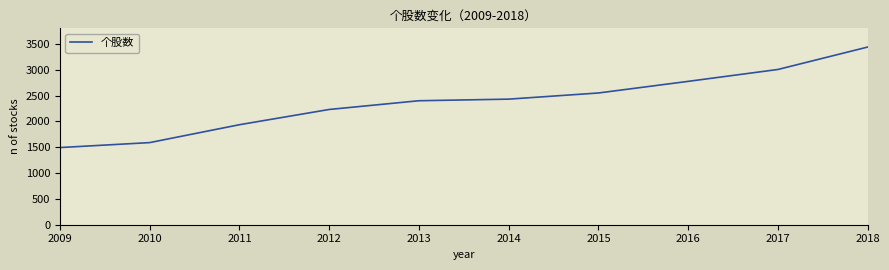

At which category does the chart reach its peak across all series?

2018